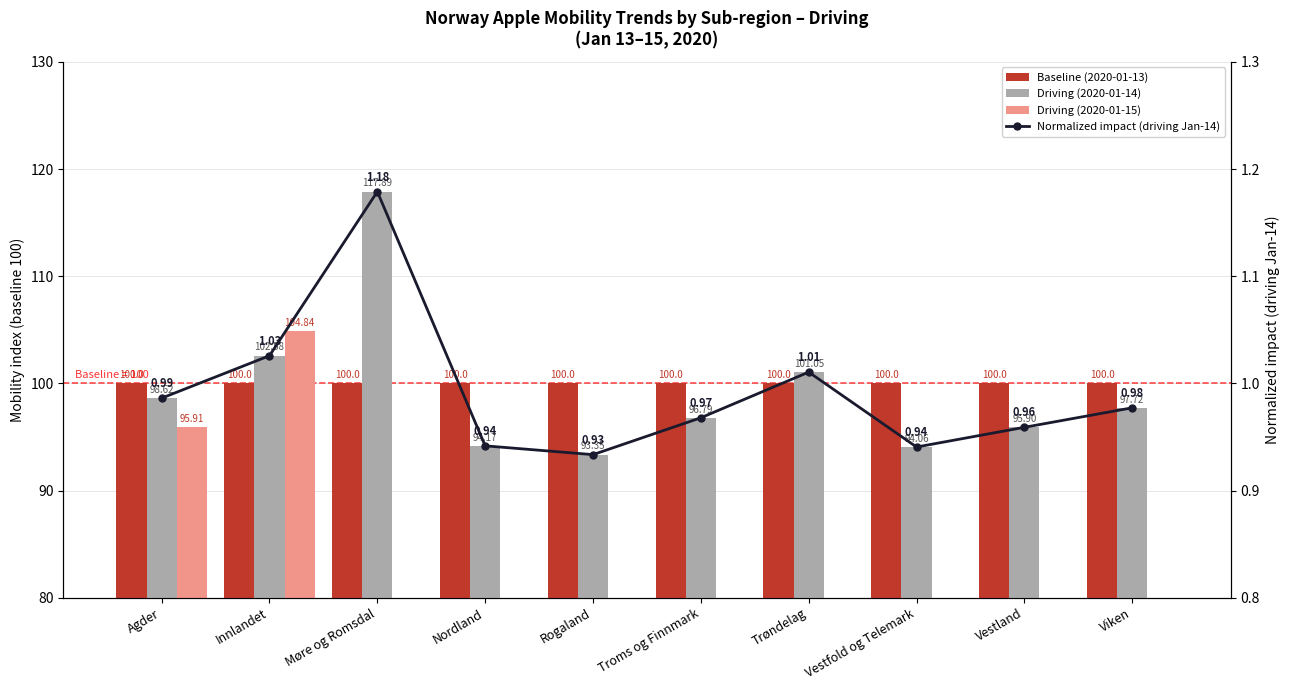

What is the sum of all Baseline (2020-01-13) values?

1000.0